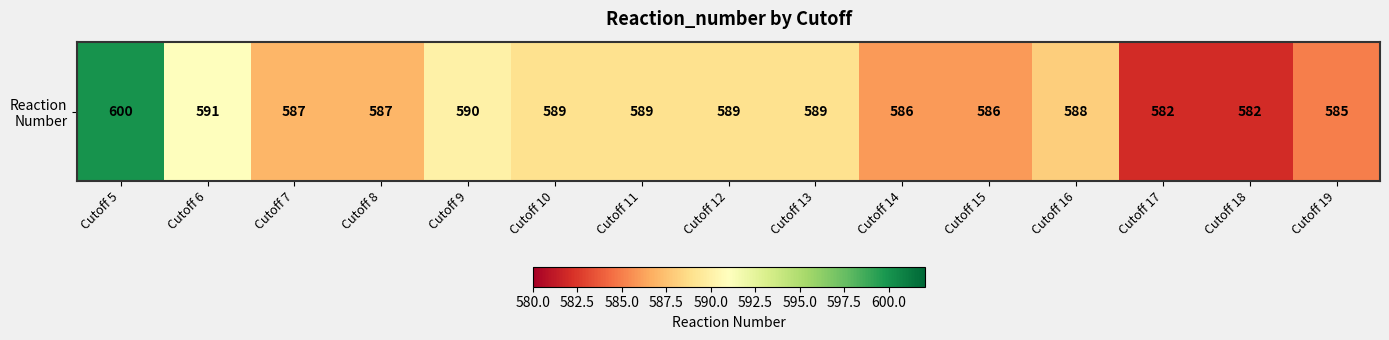

What is the maximum value shown in the chart?

600